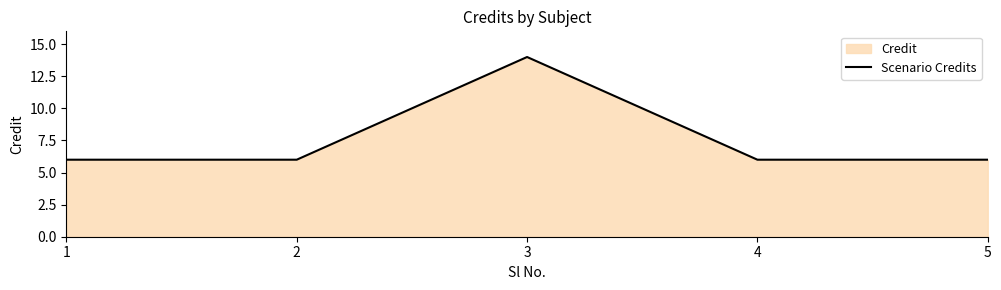

What is the value of the 4th point from the left?

6